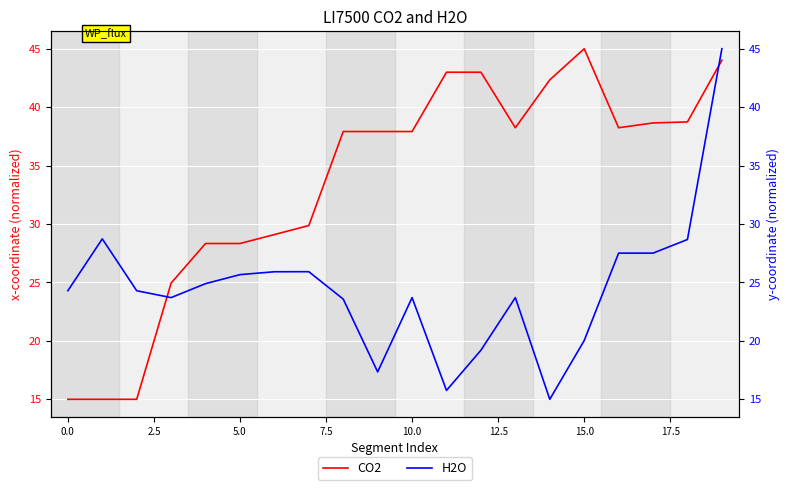

What is the lowest value of the CO2 series?

15.0